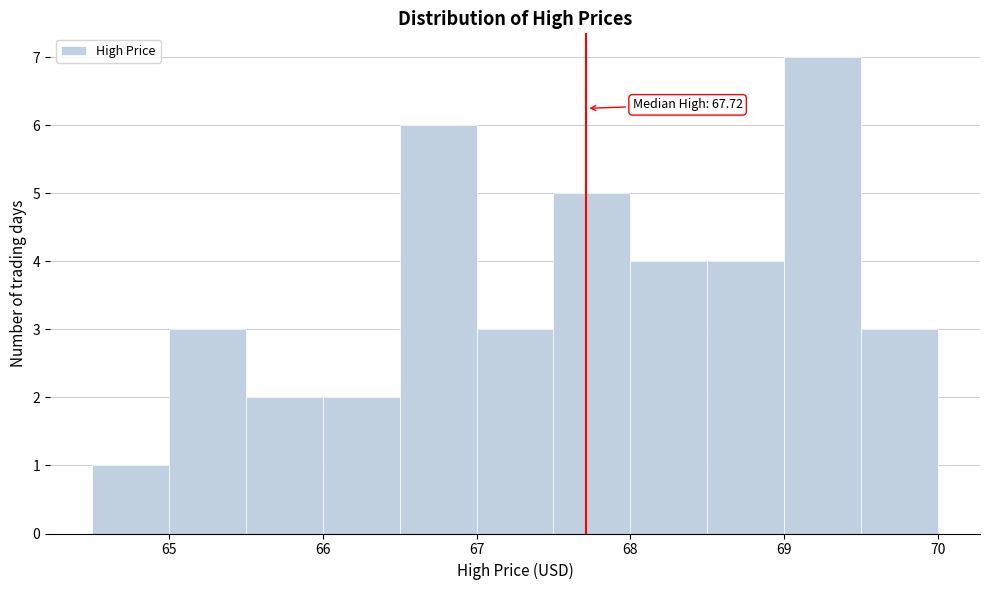

Over which range of the x-axis is the bar tallest?

69.0 to 69.5